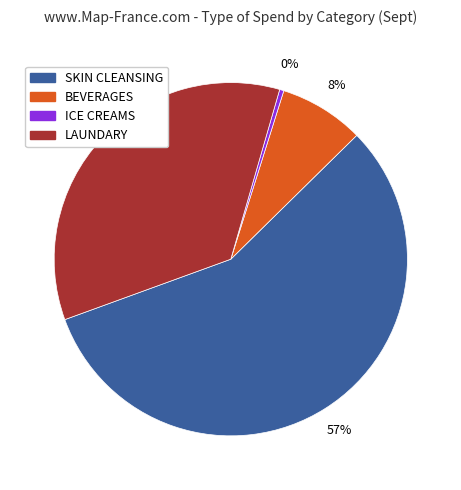

Which has a higher value, BEVERAGES or LAUNDARY?

LAUNDARY